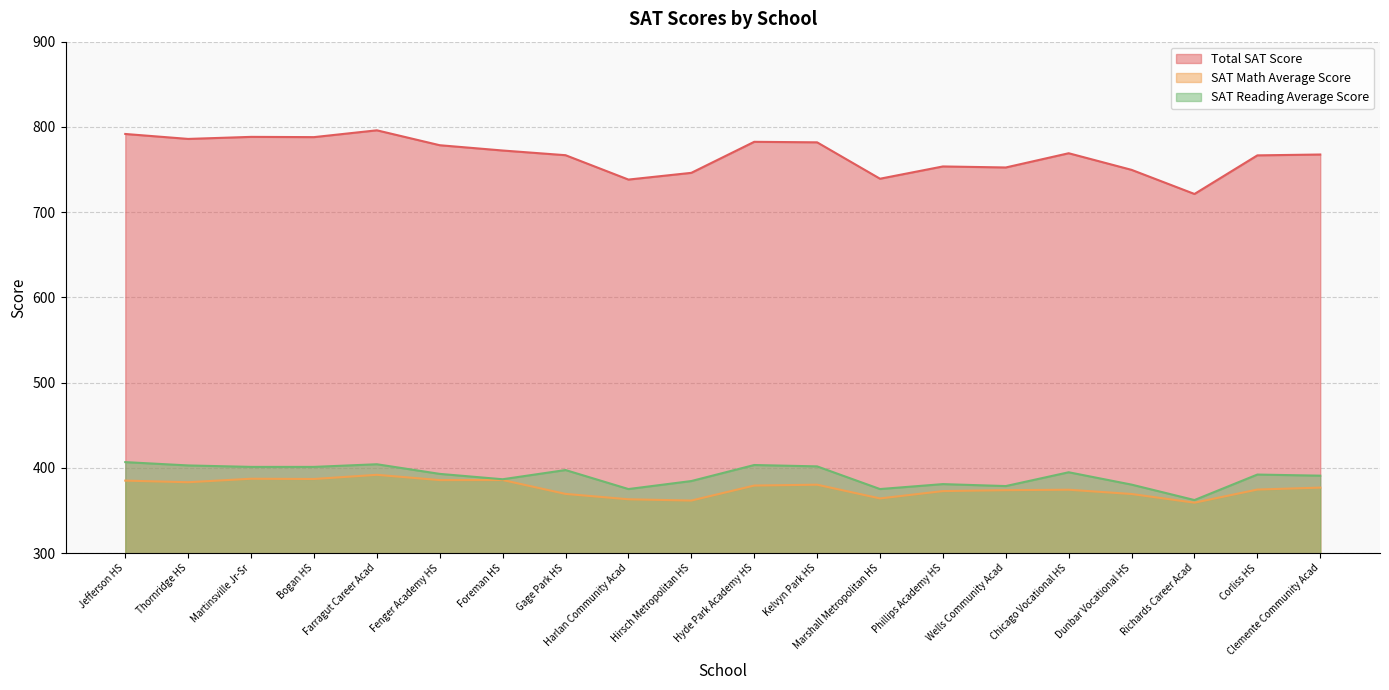

True or false: SAT Reading Average Score and SAT Math Average Score intersect in this chart.

False